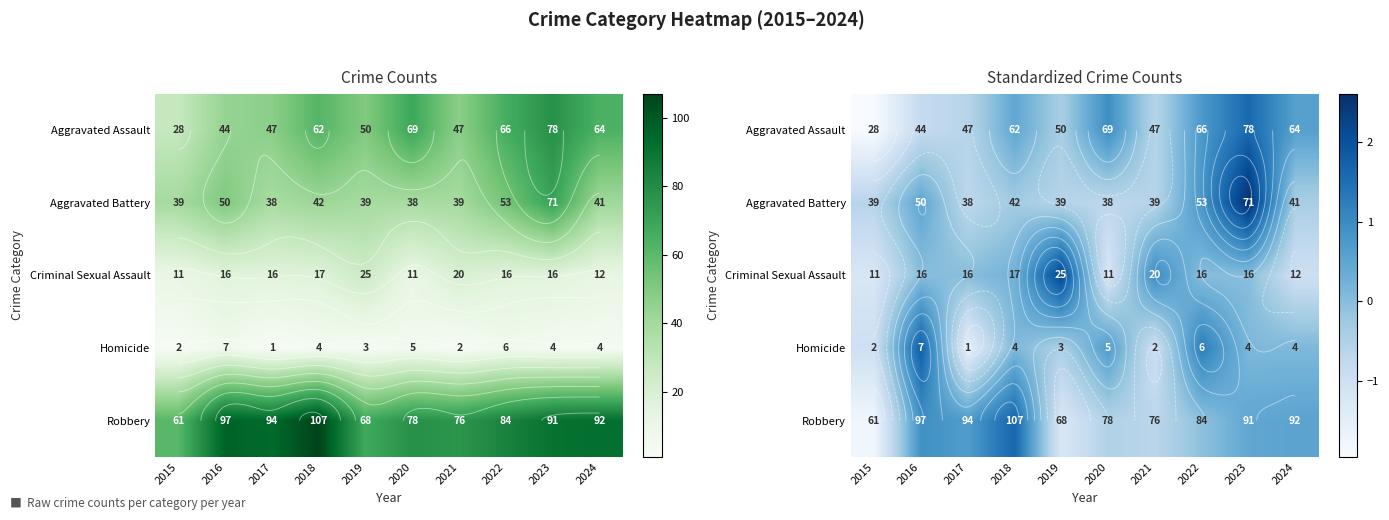

What is the difference between the maximum and minimum values in the Homicide series?

3.4